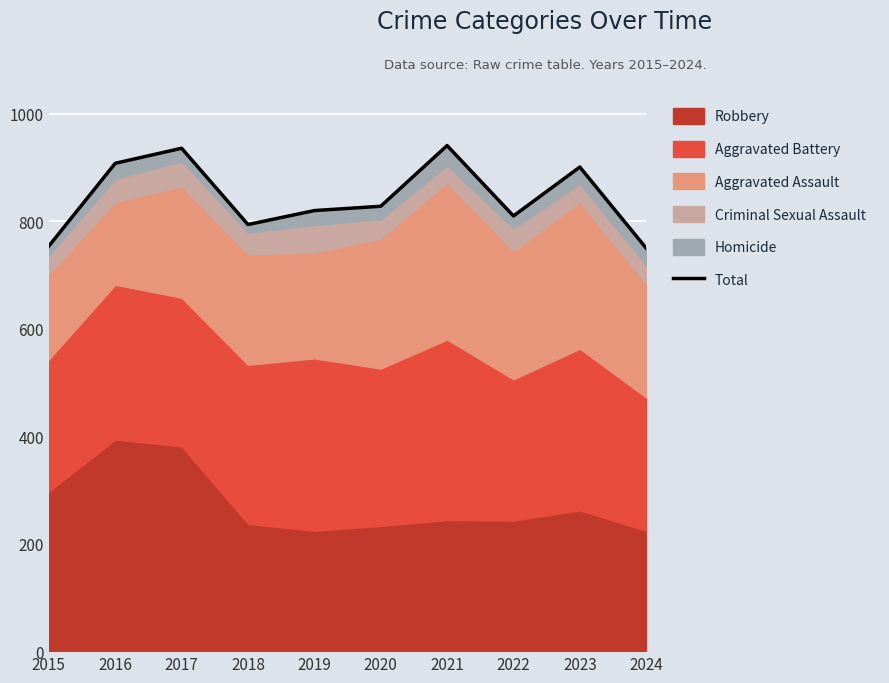

At which category does the chart reach its minimum across all series?

2024